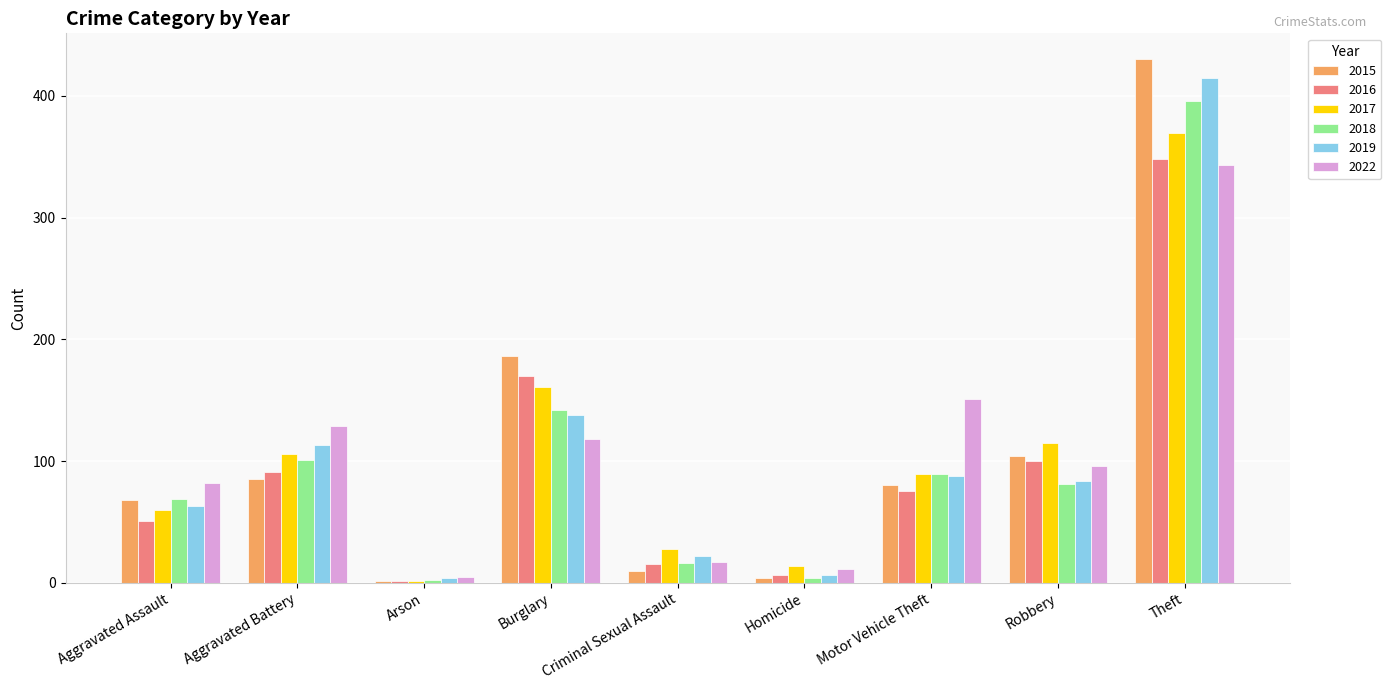

Where is 2019 nearest to the value 209?

Burglary